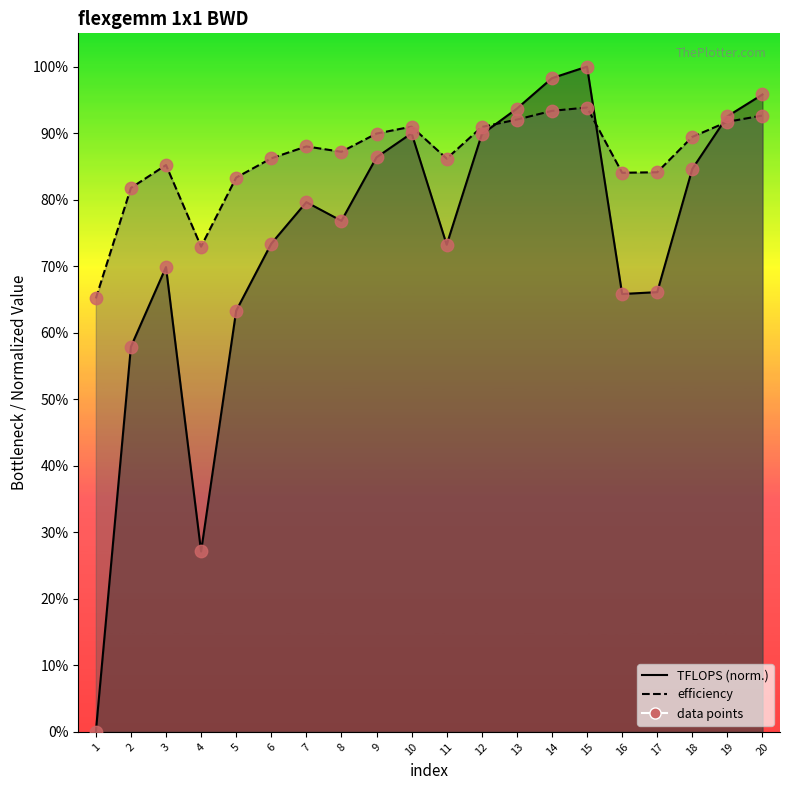

Which series has the largest total across all categories?

efficiency points